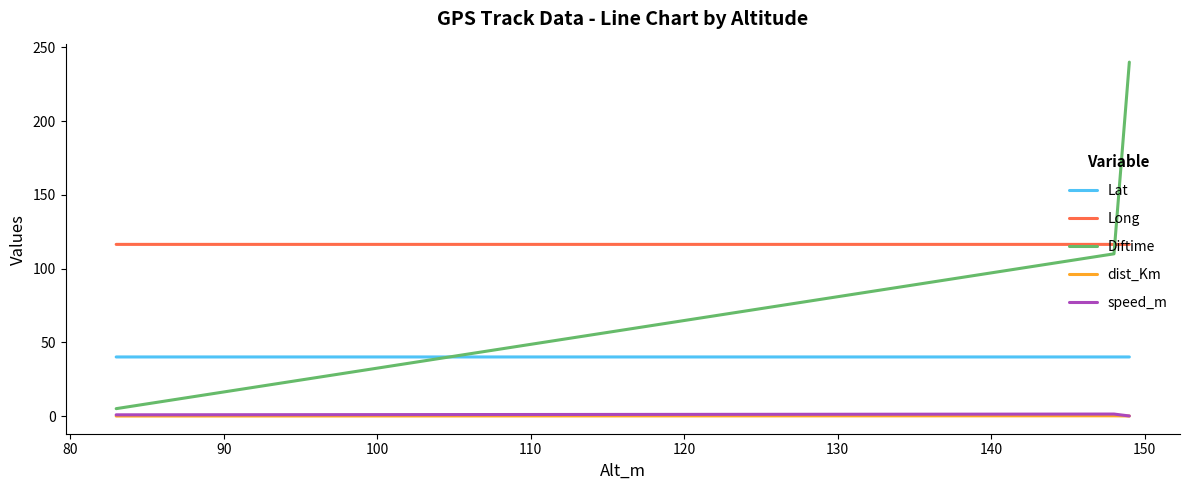

Which series has the largest range (max minus min)?

Diftime